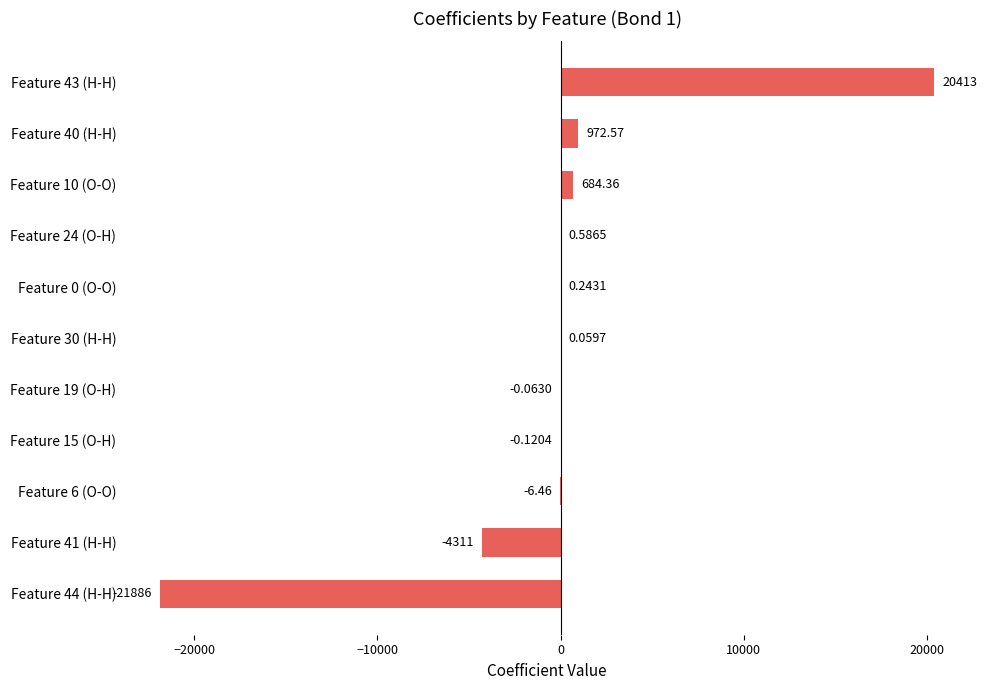

What is the sum of the values at Feature 40 (H-H) and Feature 44 (H-H)?

-20913.9